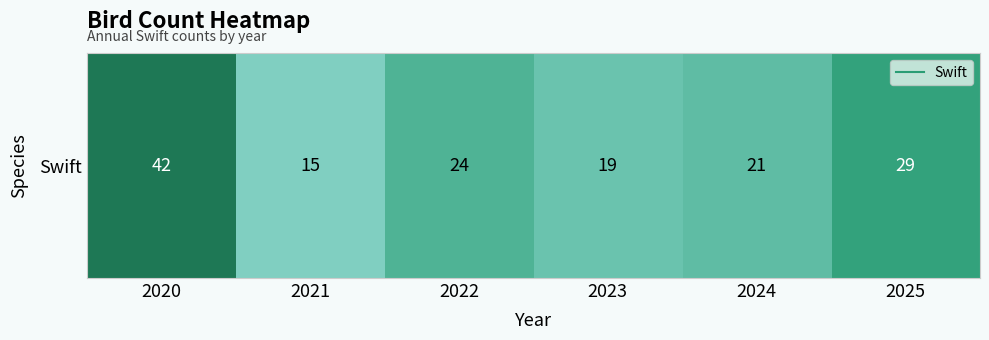

Rank the categories by value from highest to lowest.

2020, 2025, 2022, 2024, 2023, 2021